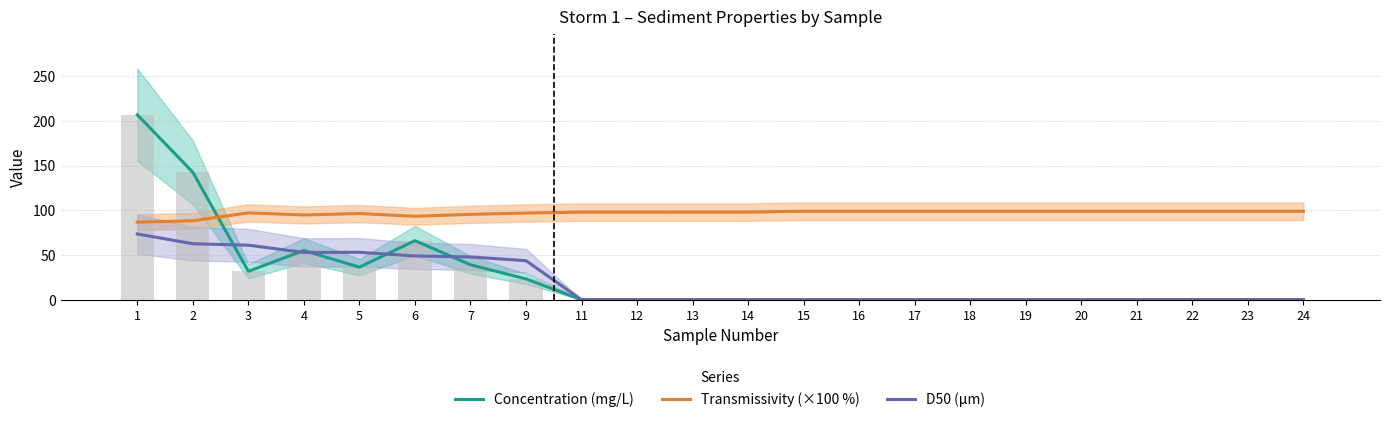

The Concentration (mg/L) series shows 124.9 at 16. True or false?

False